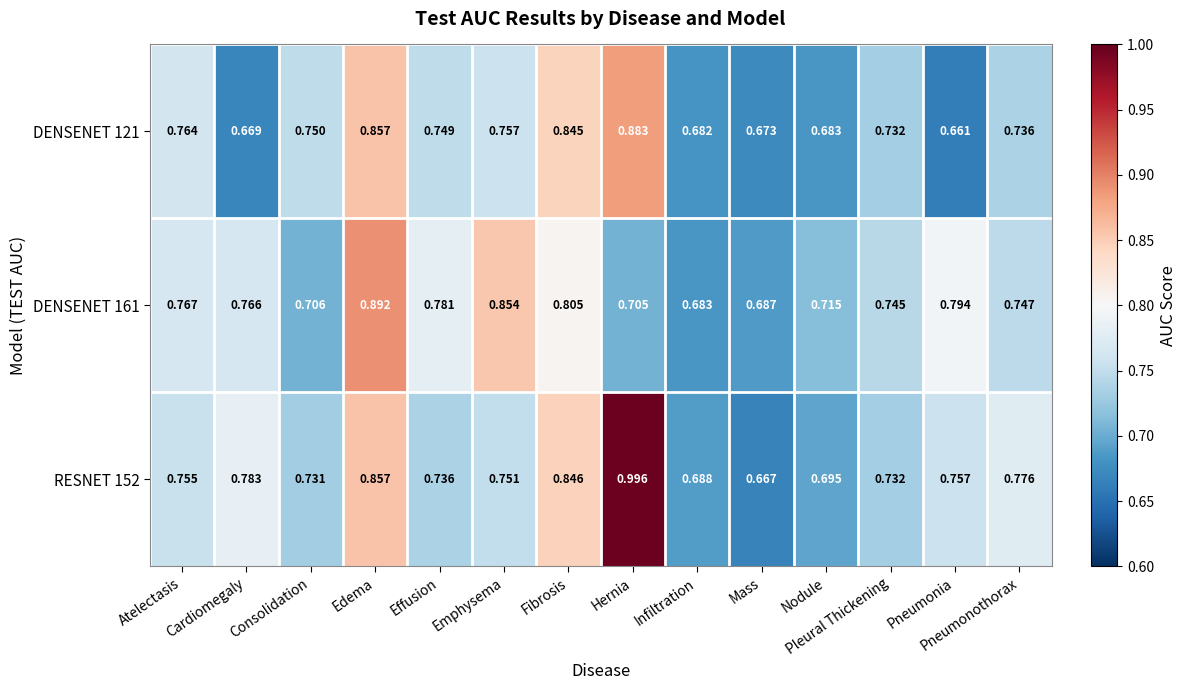

At which label does DENSENET 121 reach its minimum?

Pneumonia